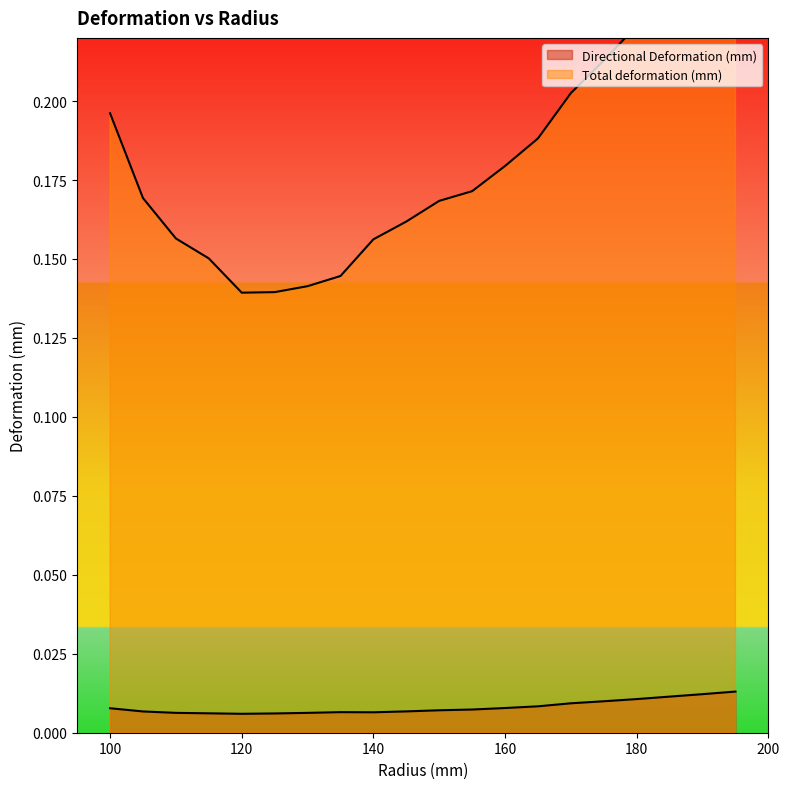

How many series are shown in this chart?

2